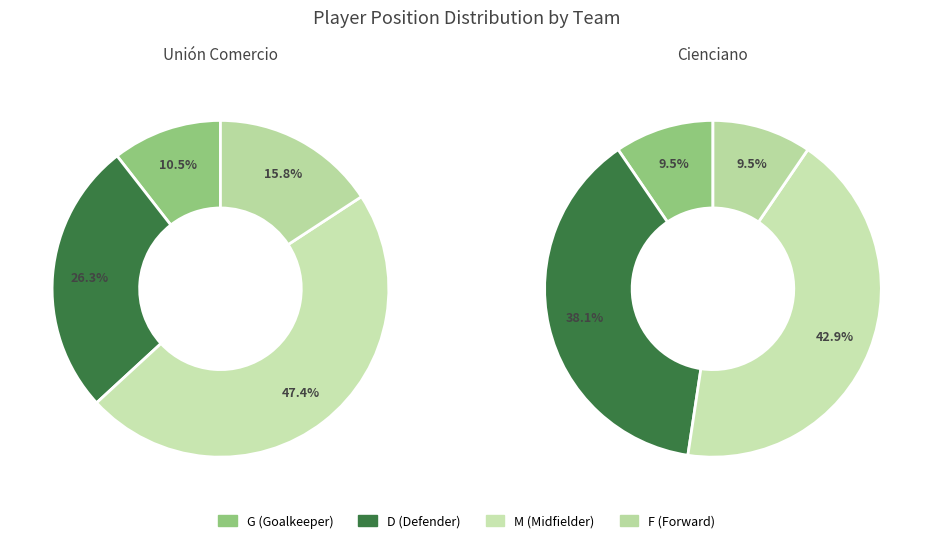

Does any single category account for the majority?

No